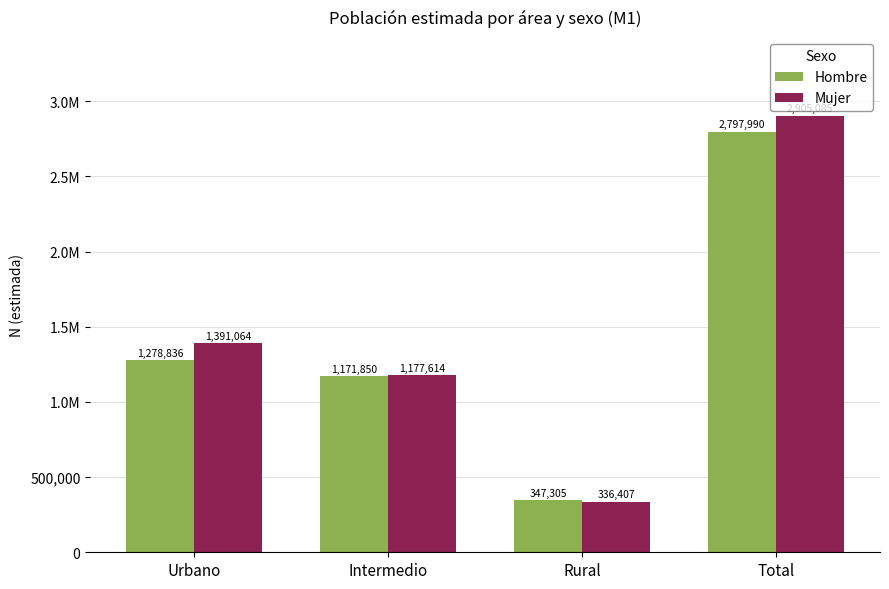

True or false: Hombre has a value of 2227830 at Urbano.

False